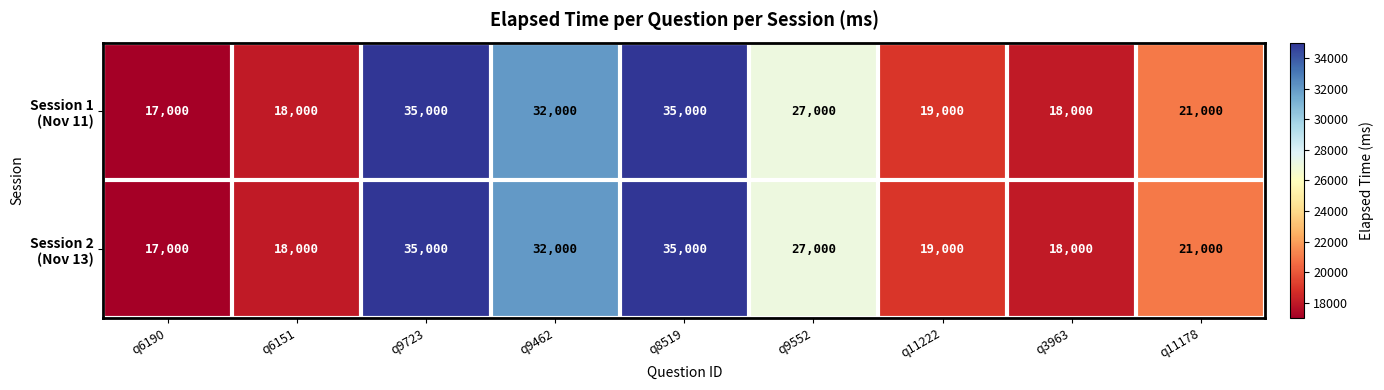

At how many categories does at least one series exceed 29876?

3